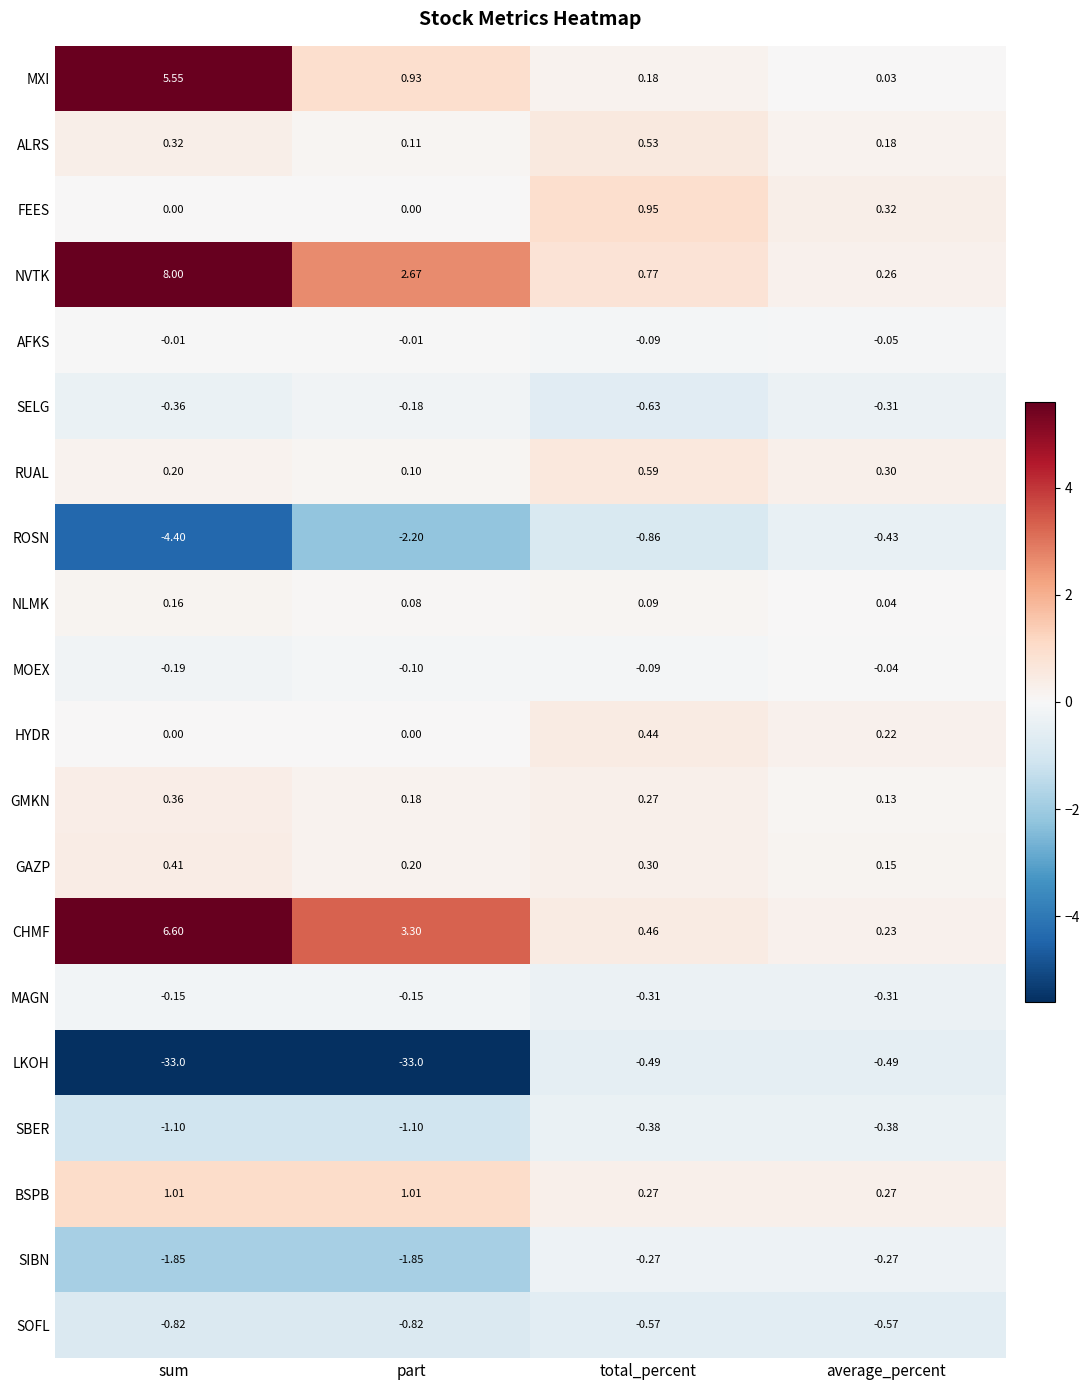

List the series in order of their peak value, highest first.

NVTK, CHMF, MXI, BSPB, FEES, RUAL, ALRS, HYDR, GAZP, GMKN, NLMK, AFKS, MOEX, MAGN, SELG, SIBN, SBER, ROSN, LKOH, SOFL